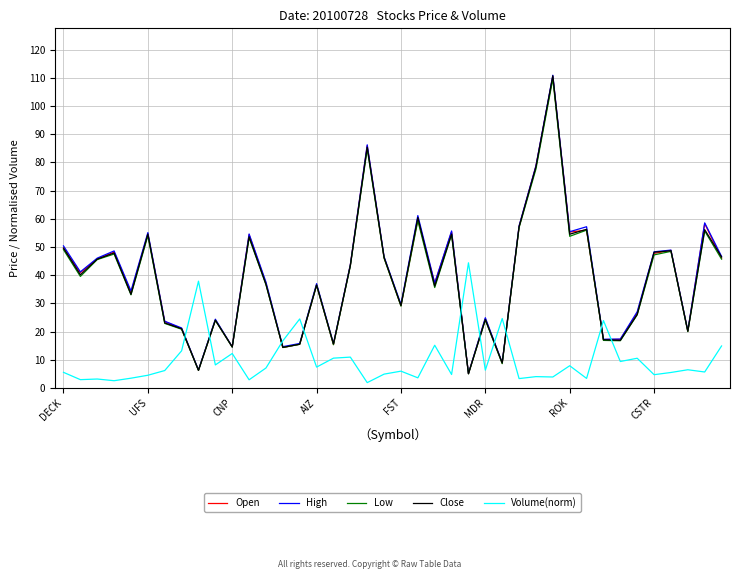

True or false: Volume(norm) and Close cross at least once.

True